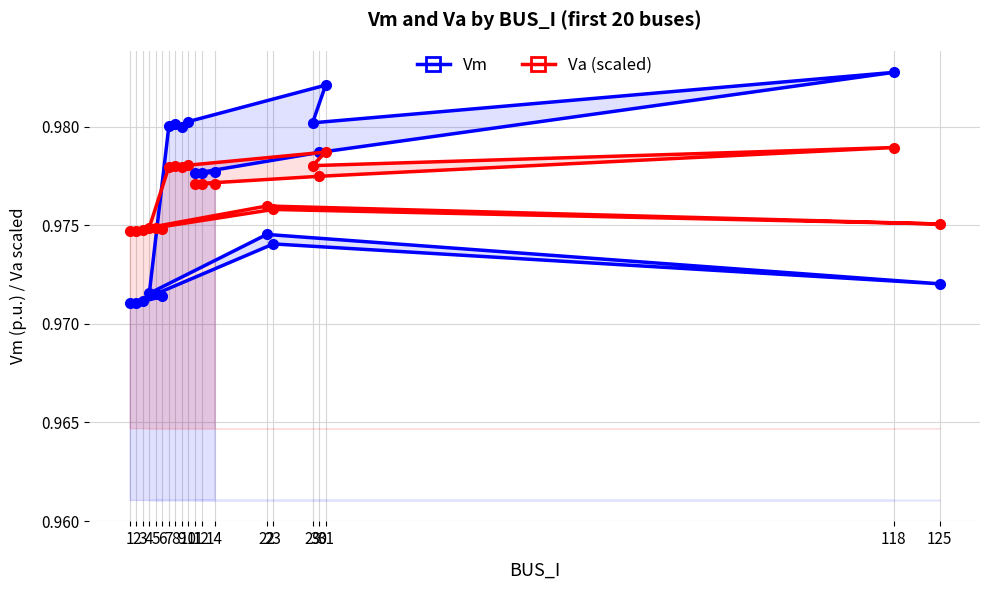

How many interior local peaks does the Vm series have?

5